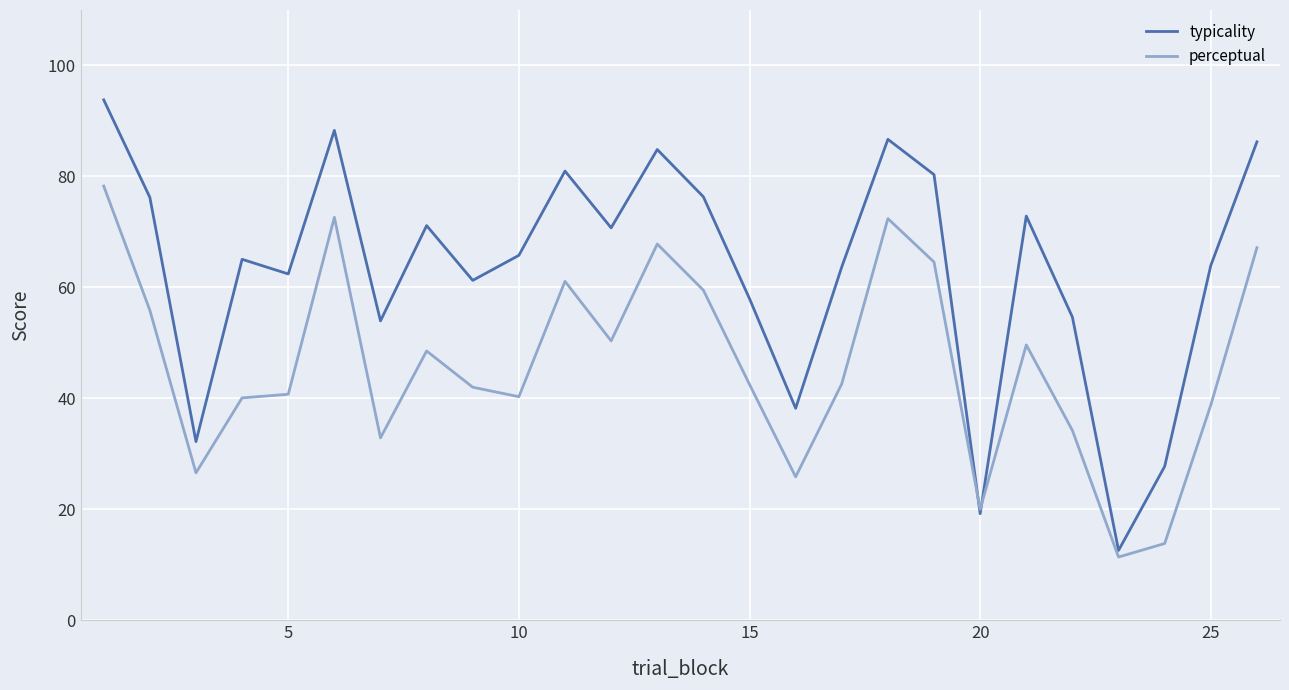

How many lines are shown in the chart?

2